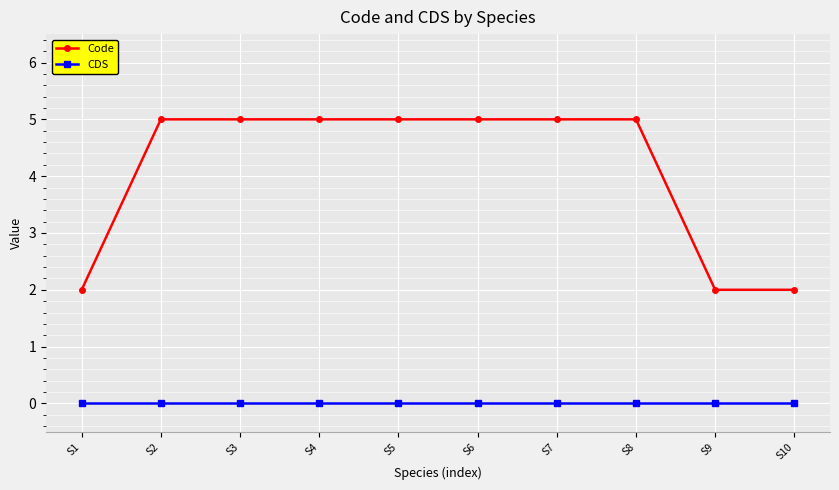

How many data points does each series have?

10